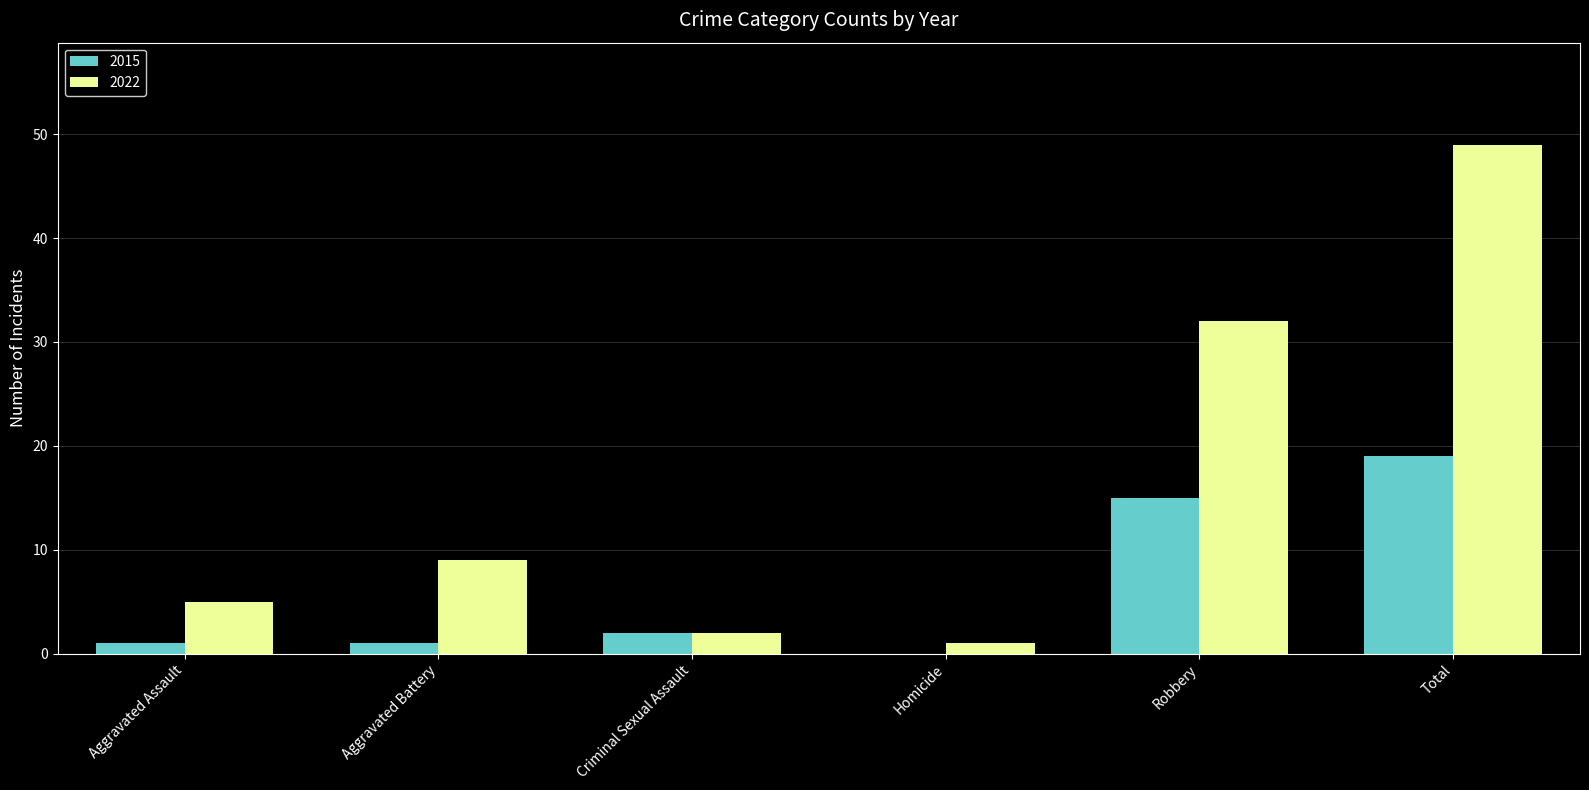

Which series has the largest total across all categories?

2022